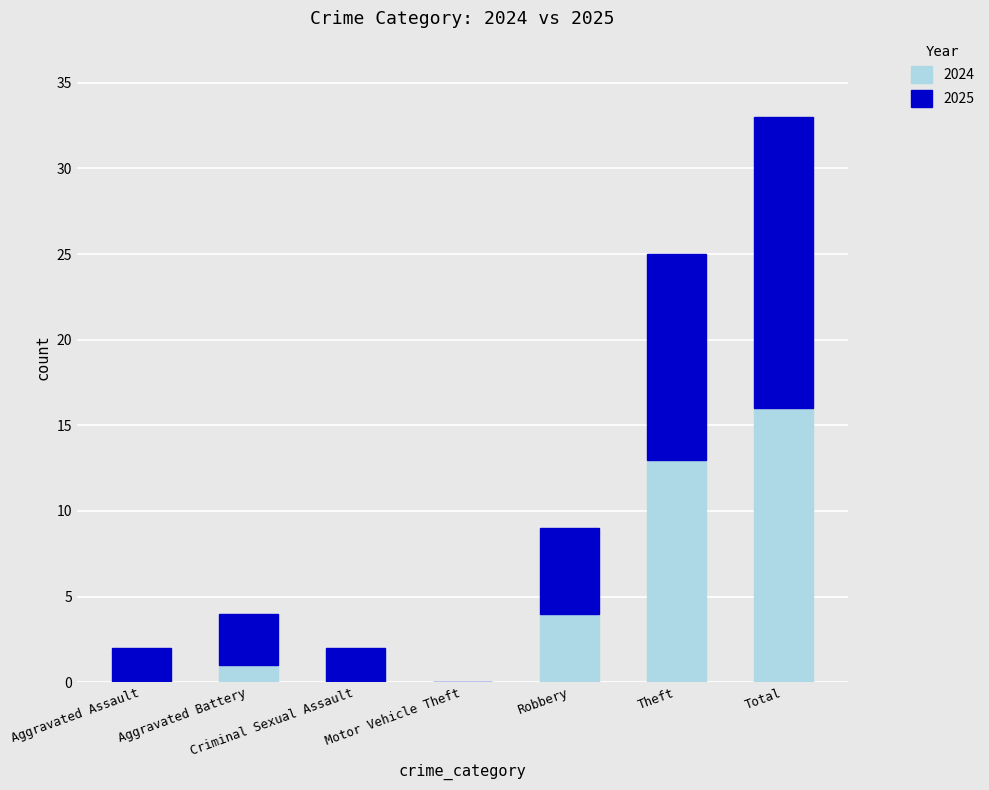

What is the sum of all 2024 values?

34